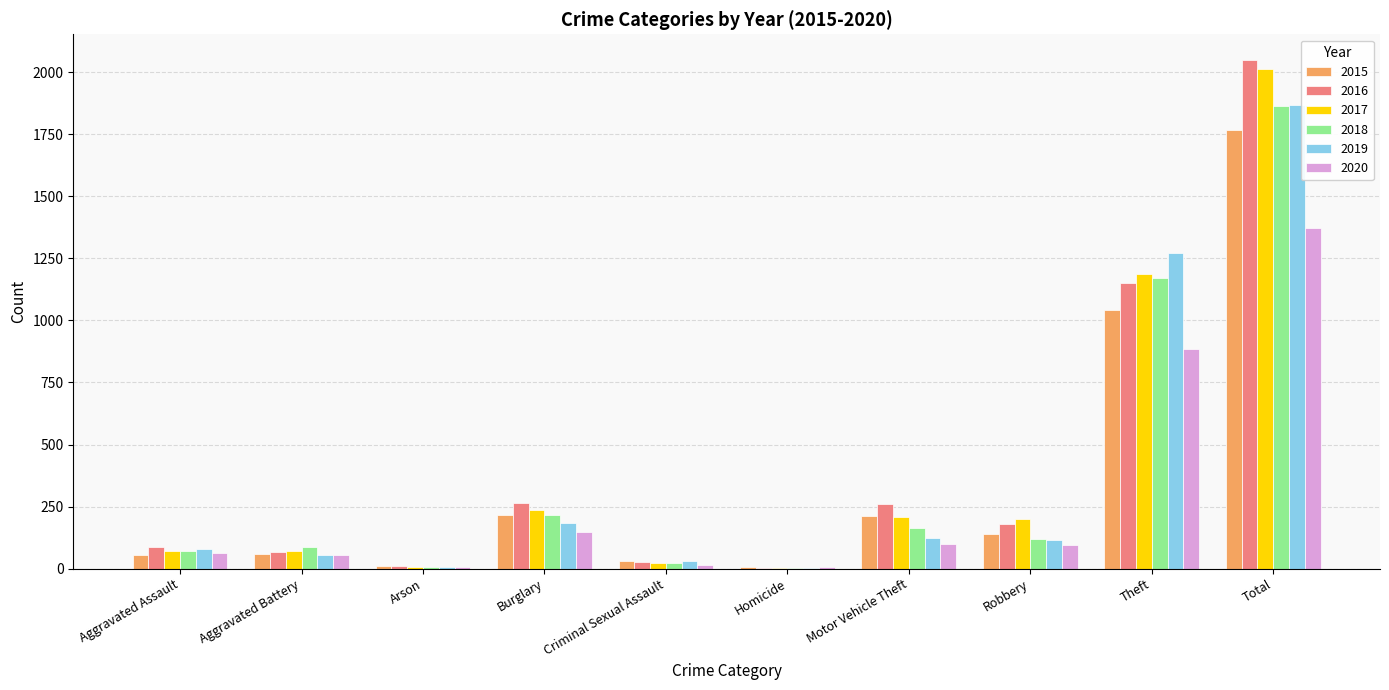

What is the sum of the 2016 values at Burglary and Theft?

1417